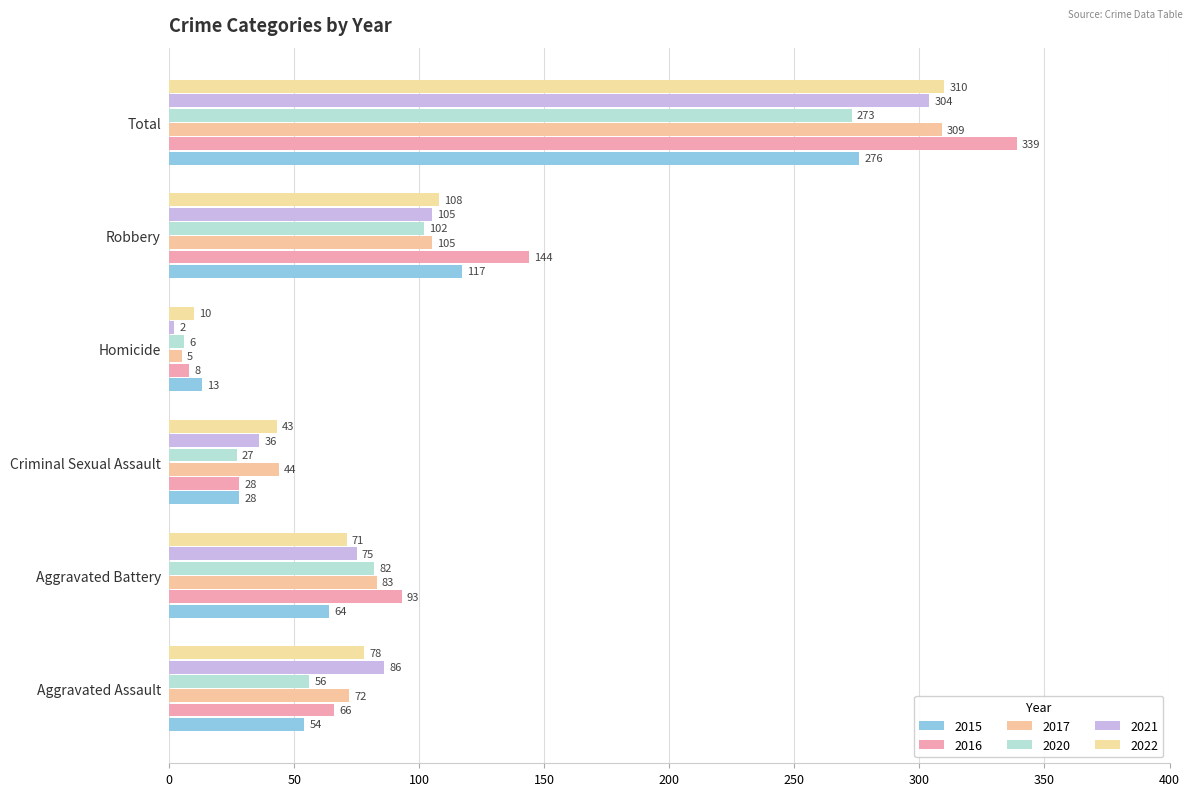

What are all the series names shown in the legend?

2015, 2016, 2017, 2020, 2021, 2022